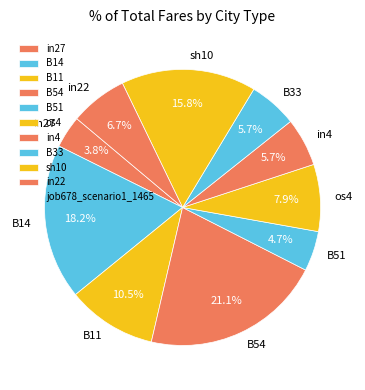

Does os4 represent more than half of the total?

No